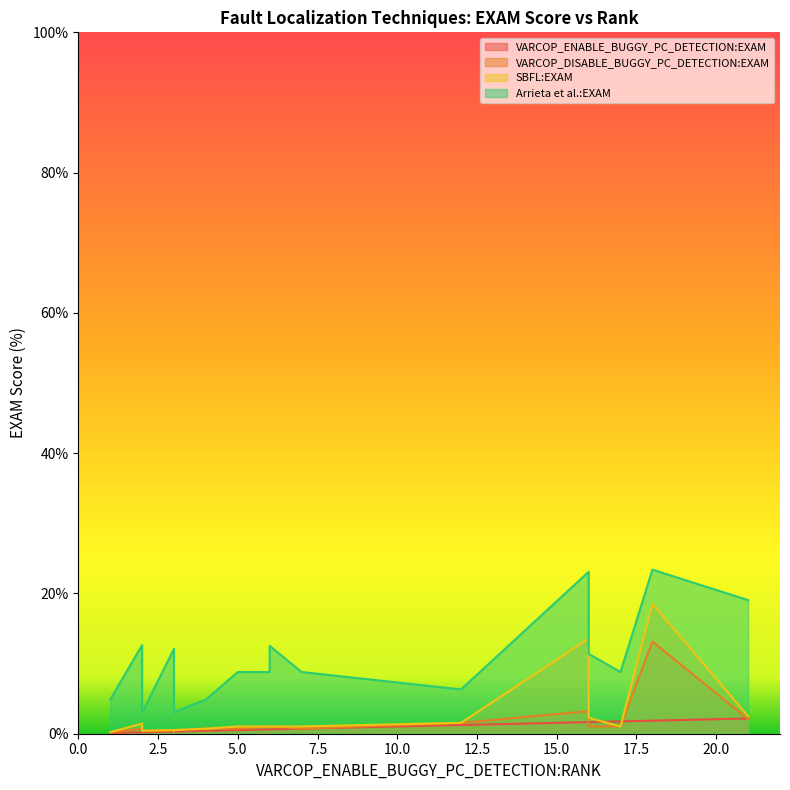

At which category is the sum across all series the highest?

18